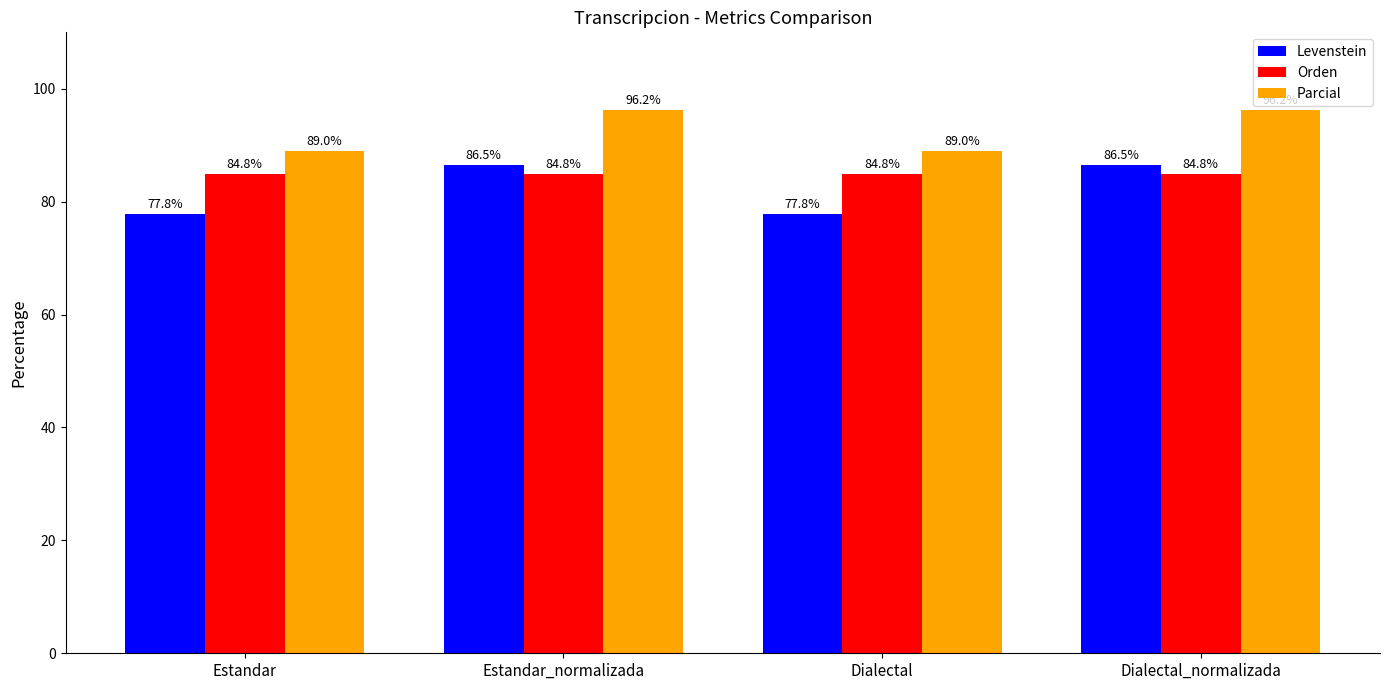

What is the difference between the second highest and second lowest values in the Parcial series?

7.2